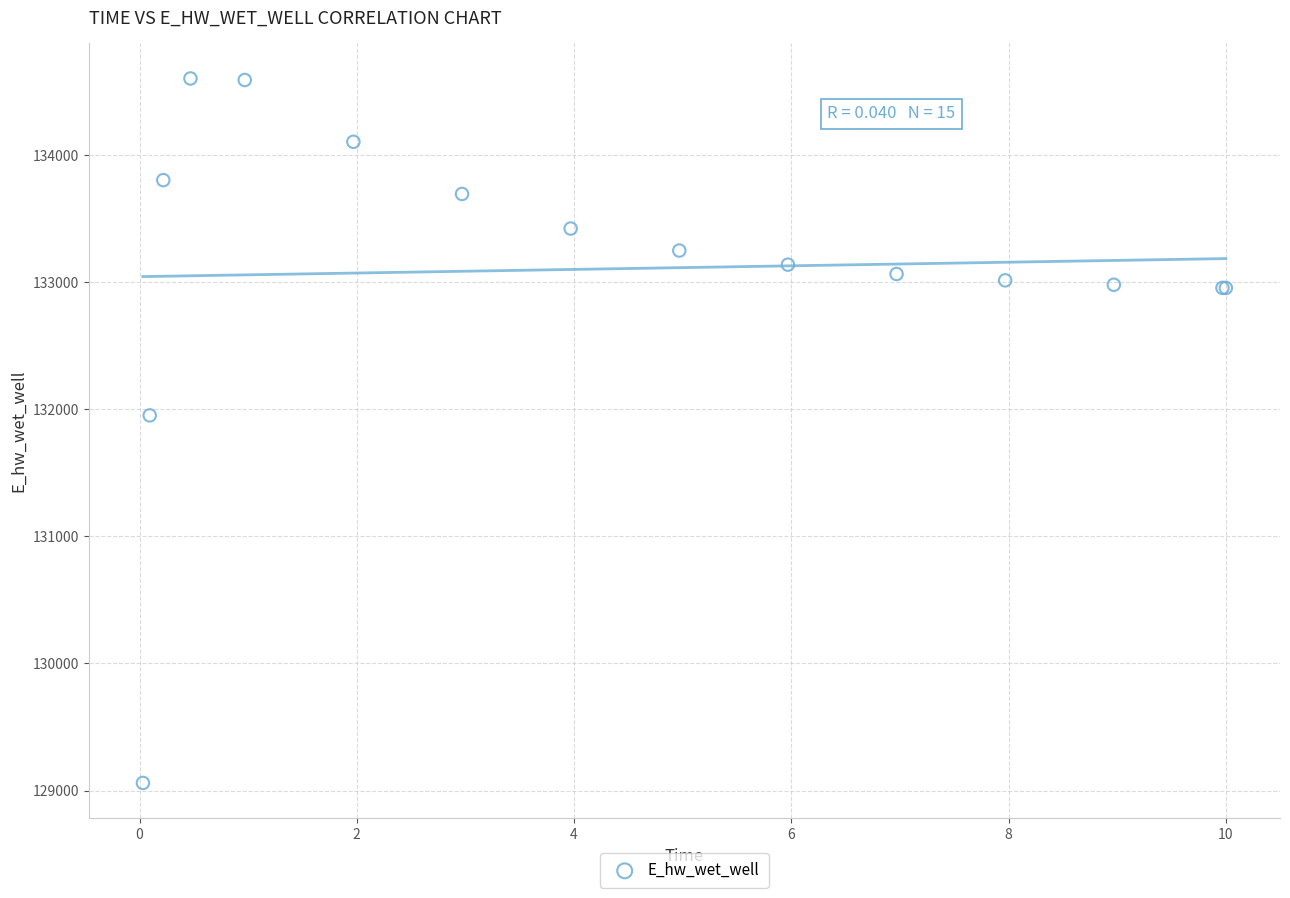

What Y value in the scatter plot is closest to 131830?

131951.3